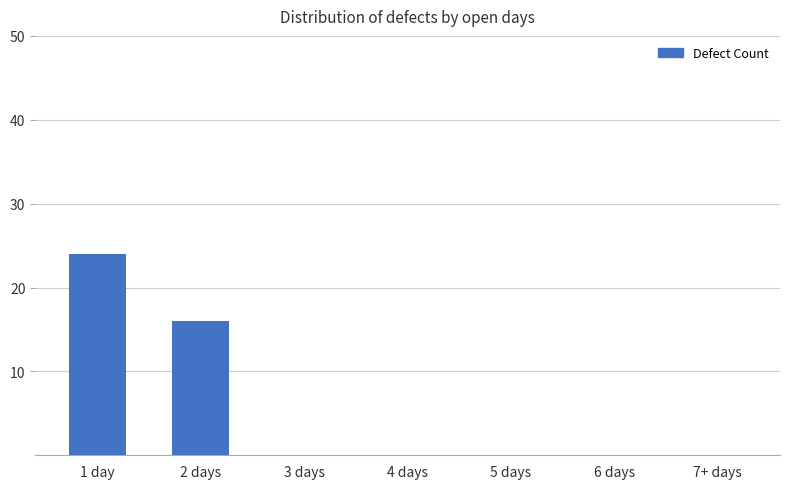

Is it true that the value at 5 days is 10?

False